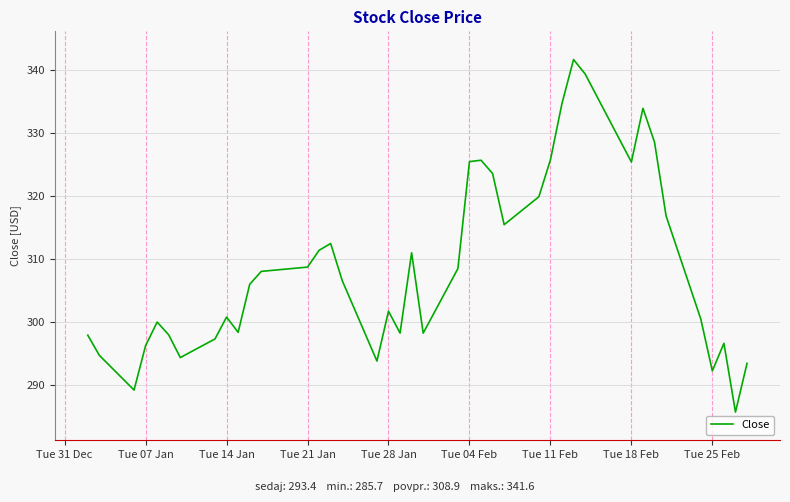

What is the greatest value displayed?

341.6